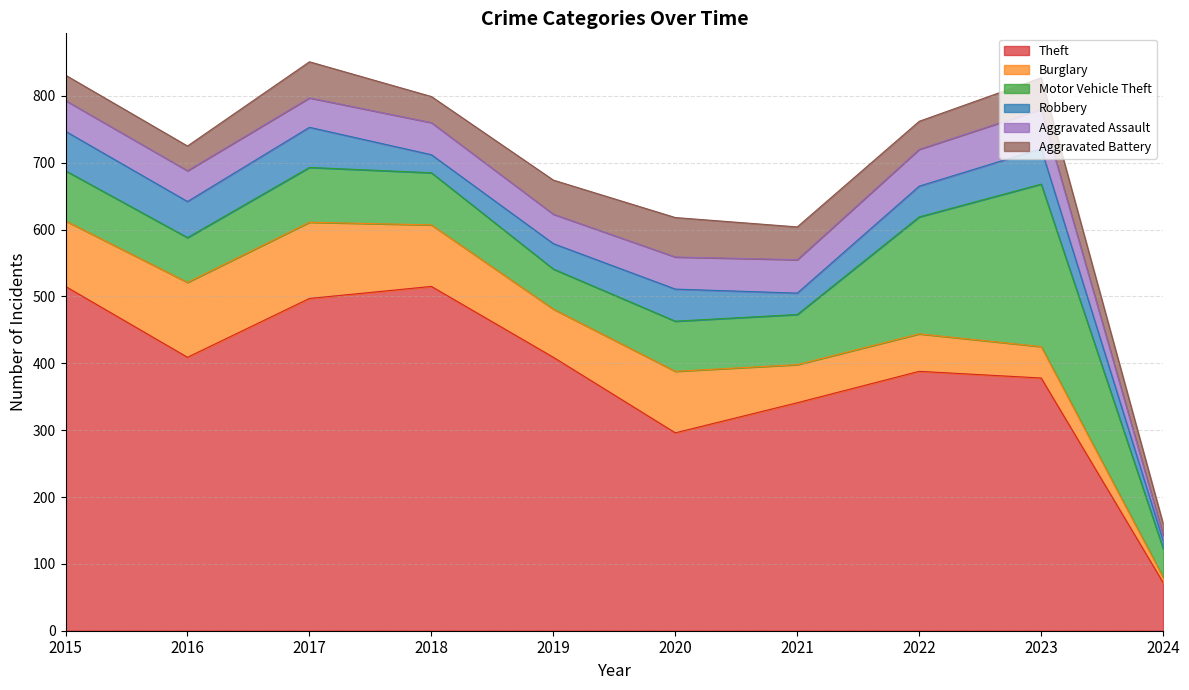

Is it true that Aggravated Battery equals 67 at 2023?

False